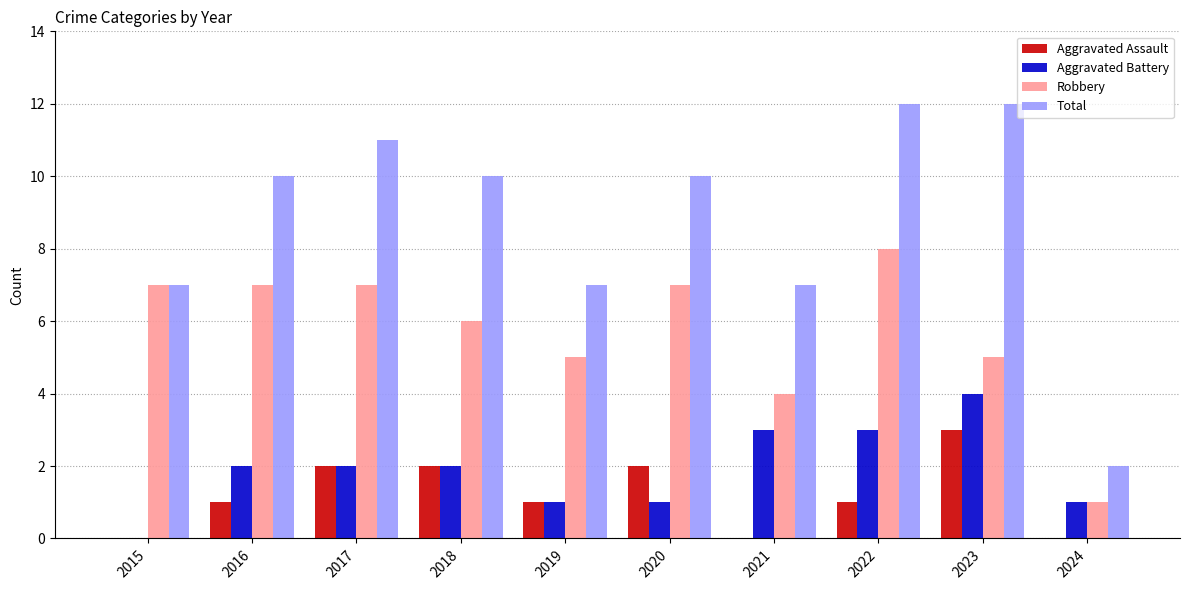

The Robbery series shows 5 at 2023. True or false?

True